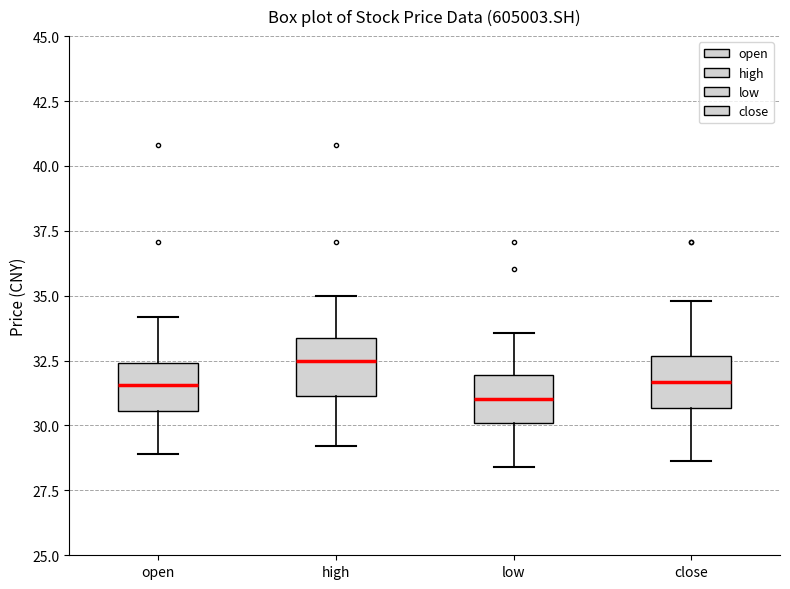

Reading left to right, read every box against the y-axis: the position of its median line, the range the box covers, and the ends of its whiskers. The values are not printed on the chart, so give them approximately, as read against the axis.

open: median 31.5, box 30.5 to 32.5, whiskers 29.0 to 34.0
high: median 32.5, box 31.0 to 33.5, whiskers 29.0 to 35.0
low: median 31.0, box 30.0 to 32.0, whiskers 28.5 to 33.5
close: median 31.5, box 30.5 to 32.5, whiskers 28.5 to 35.0